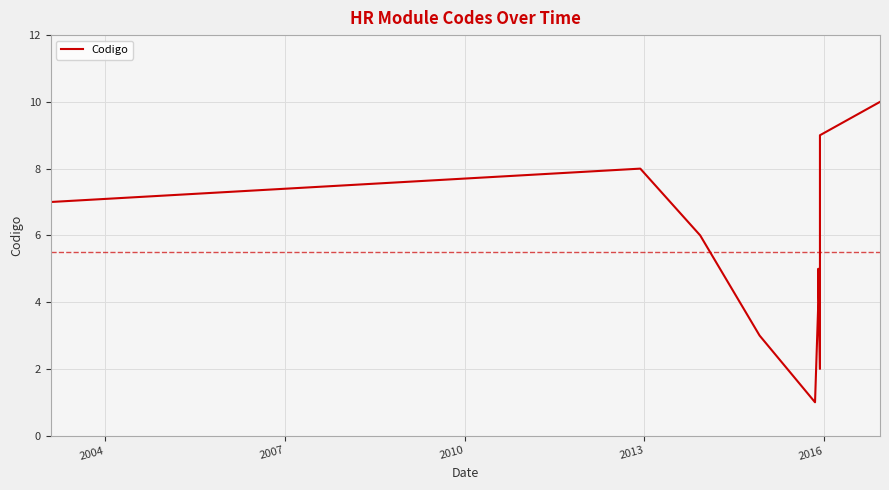

Between 2016 and 2013, which is larger?

2016